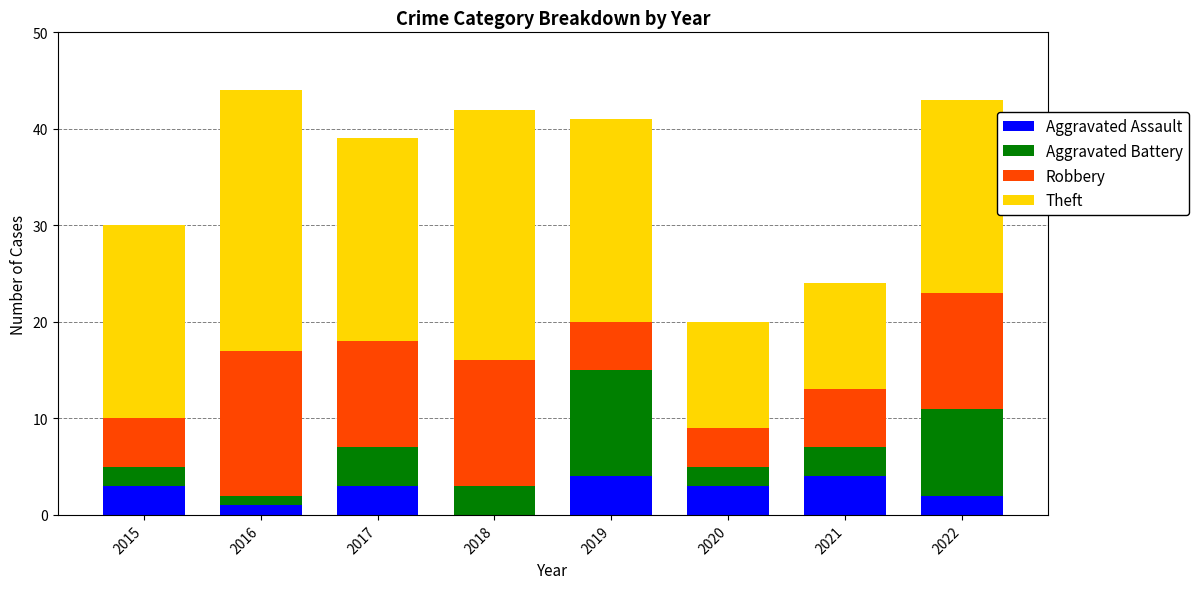

Count the number of categories in the chart.

8